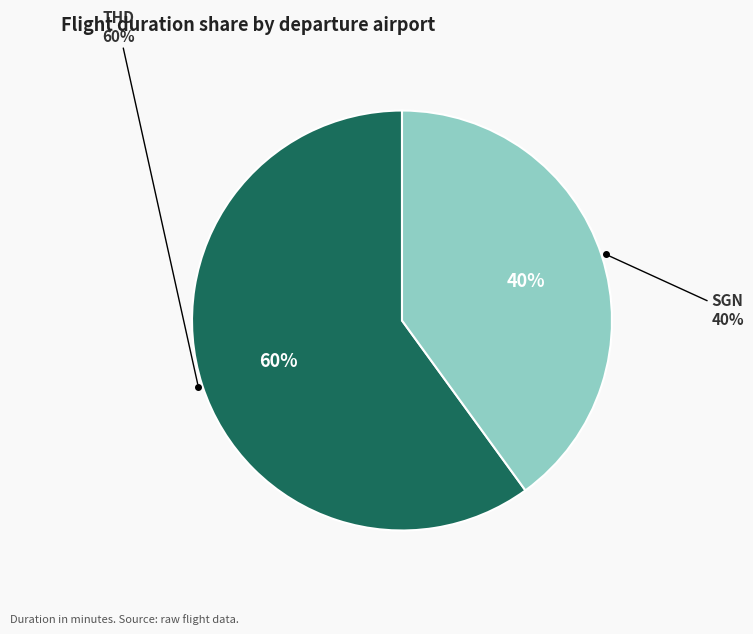

The Cảng Hàng Không Thọ Xuân (THD) slice represents 75% of the pie. True or false?

False